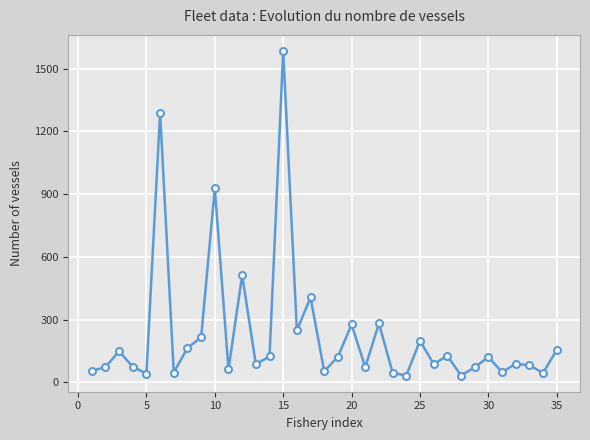

What is the greatest value displayed?

1584